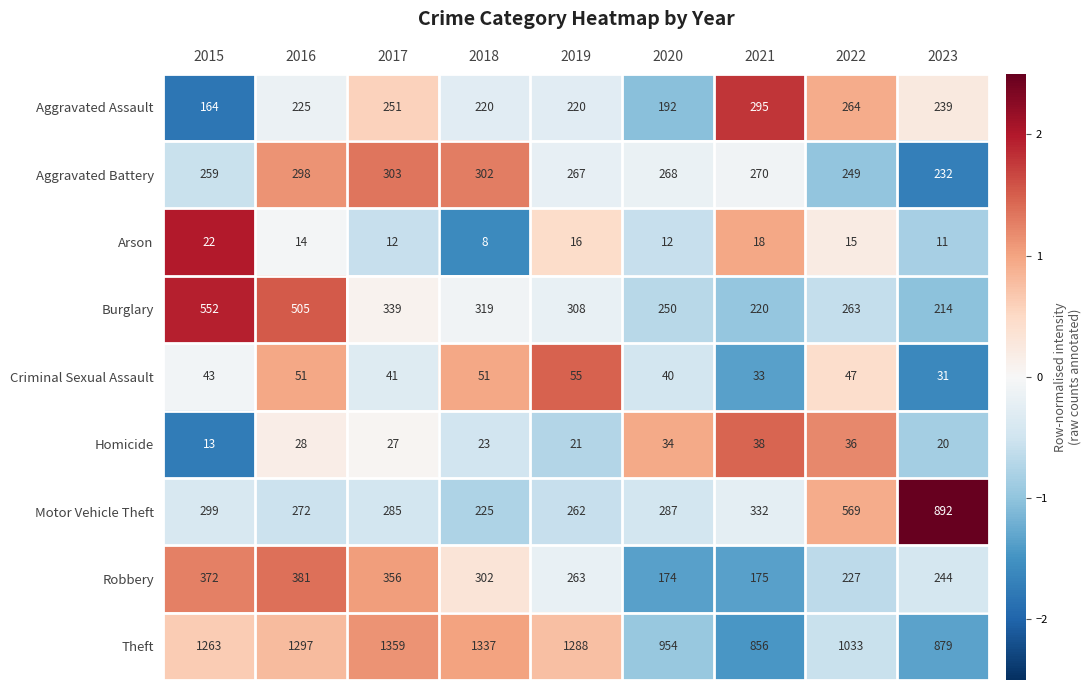

What is the average value of the Burglary series?

330